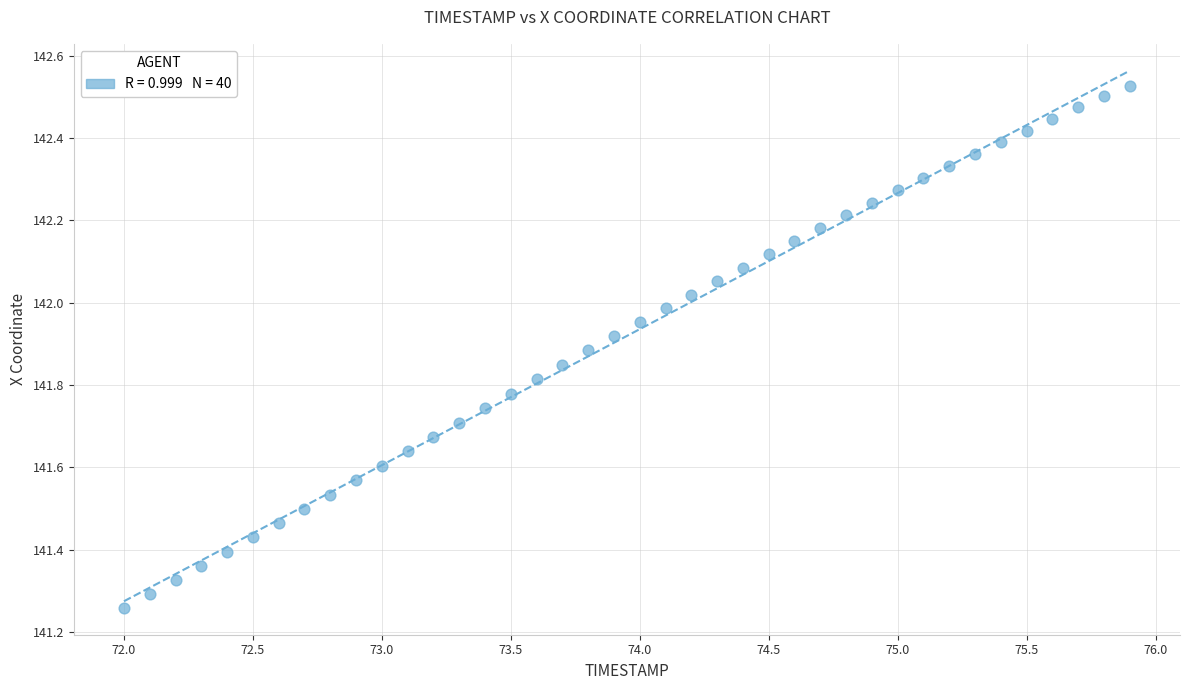

What is the range of X values (max minus min)?

3.9